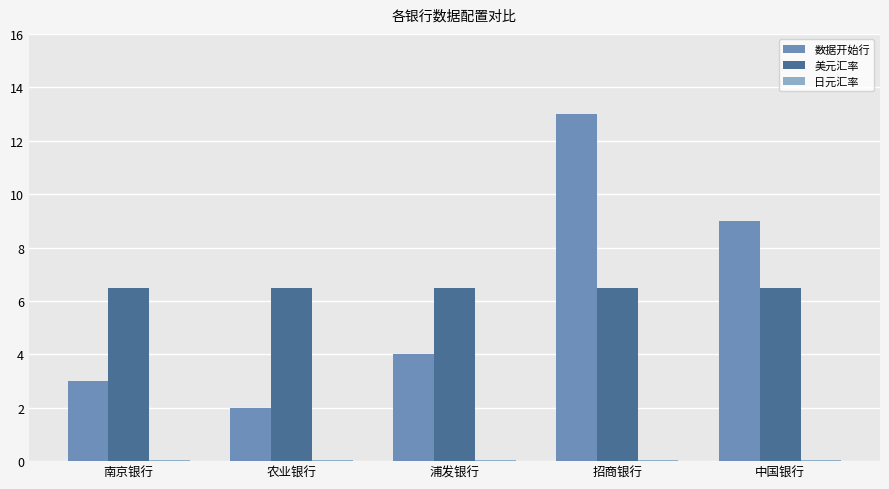

What is the label of the 4th bar from the left?

招商银行